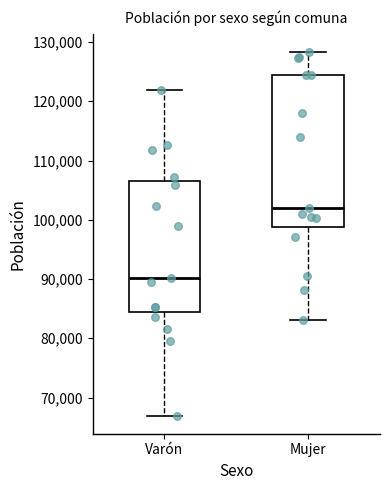

Where is the lower edge of the box for Mujer on the y-axis? The values are not printed on the chart, so give them approximately, as read against the axis.

99000